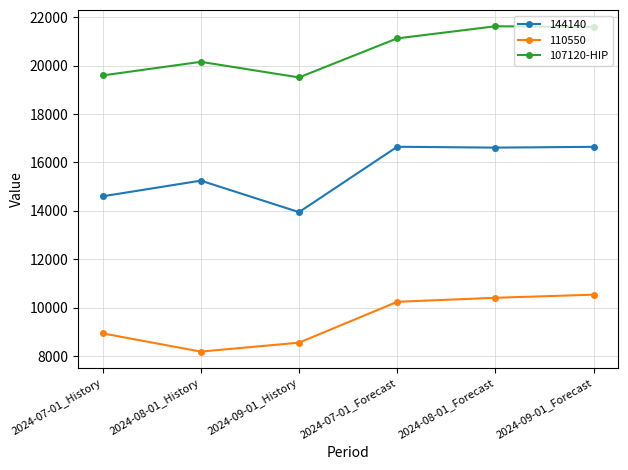

What is the label of the 1st point from the left?

2024-07-01_History